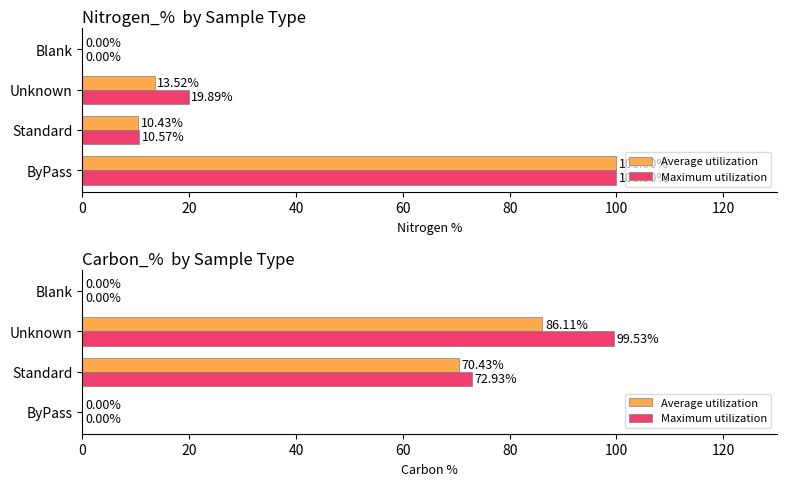

What is the sum of all Maximum utilization values?

172.5